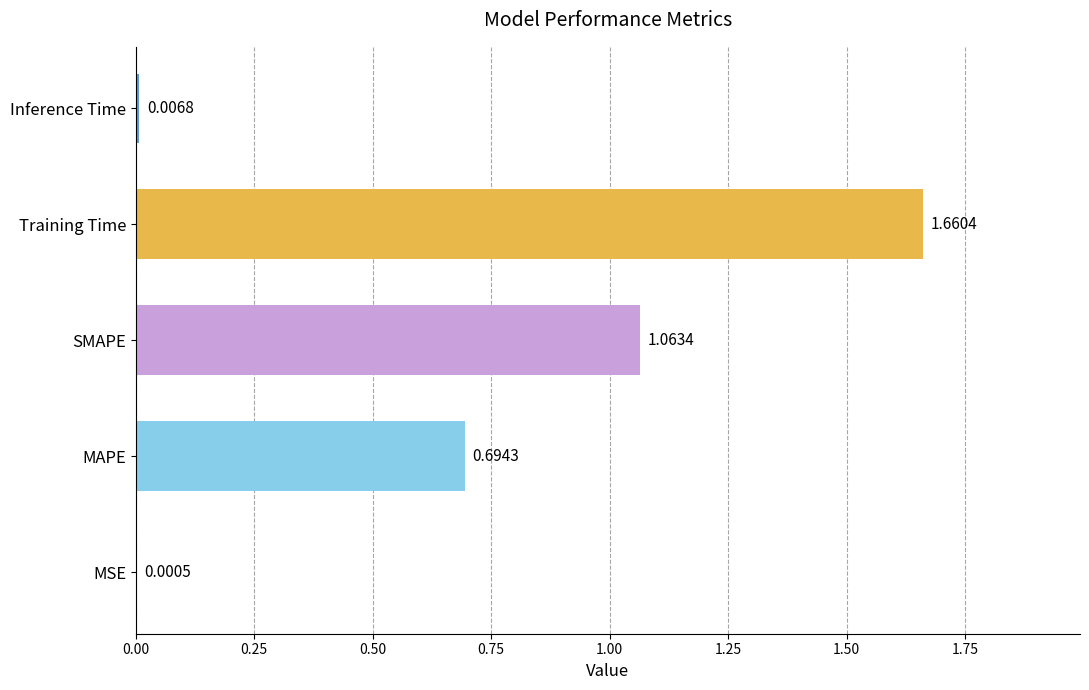

What is the change in value from MSE to Training Time?

+1.7